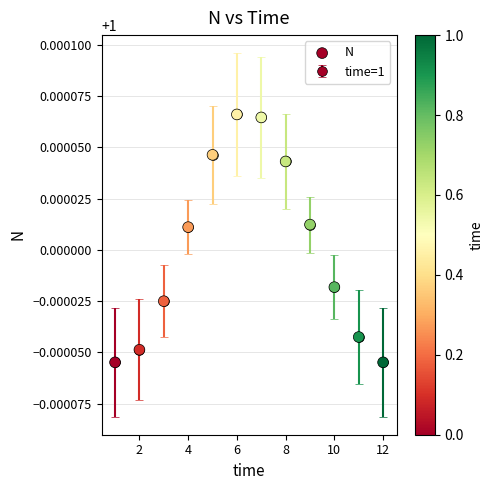

What is the range of X values (max minus min)?

11.0